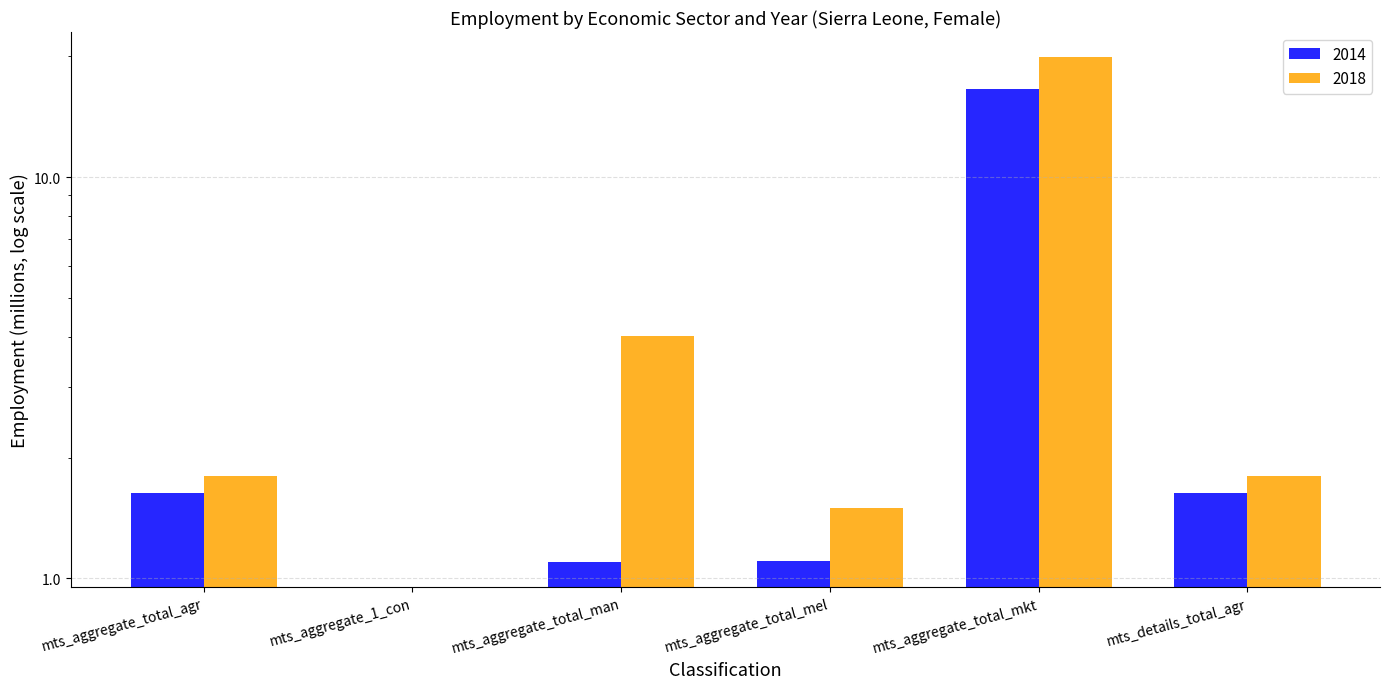

Rank the categories by 2018 value from highest to lowest.

mts_aggregate_total_mkt, mts_aggregate_total_man, mts_aggregate_total_agr, mts_details_total_agr, mts_aggregate_total_mel, mts_aggregate_1_con